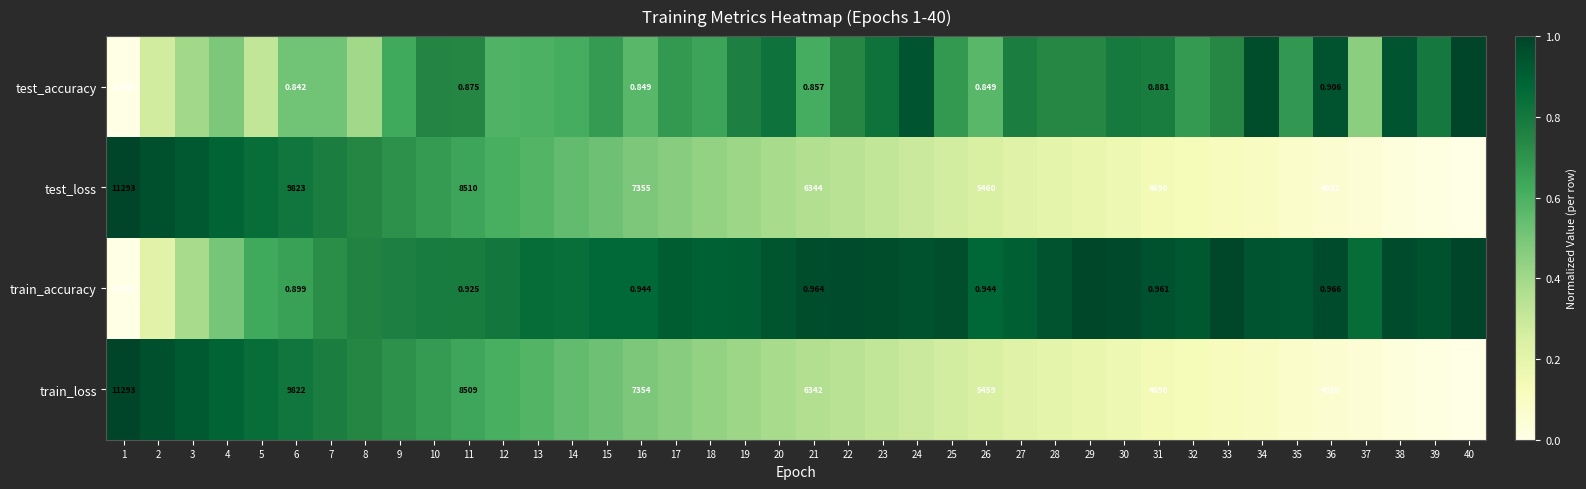

At 36, list the series in order from smallest to largest.

test_accuracy, train_accuracy, train_loss, test_loss